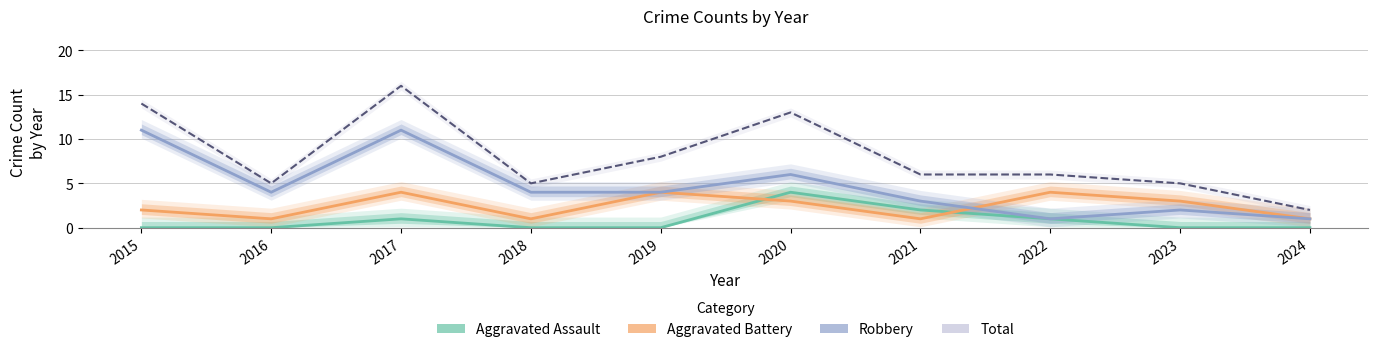

True or false: Total and Aggravated Assault intersect in this chart.

False